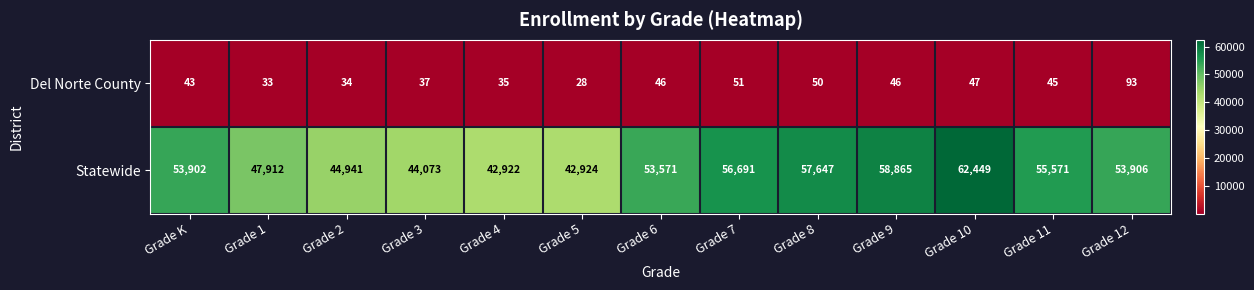

What is the difference between the highest and lowest values at Grade 5?

42896